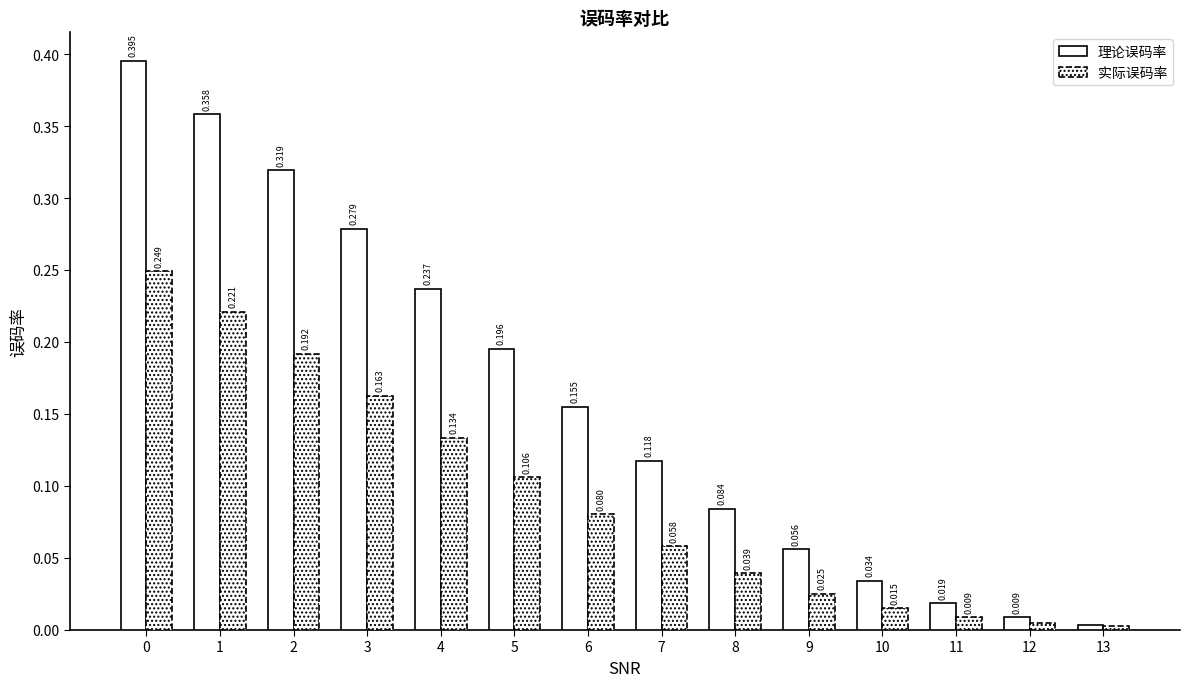

Reading left to right, list all the values displayed in this chart.

理论误码率: 0.4	0.4	0.3	0.3	0.2	0.2	0.2	0.1	0.1	0.1	0.0	0.0	0.0	0.0
实际误码率: 0.2	0.2	0.2	0.2	0.1	0.1	0.1	0.1	0.0	0.0	0.0	0.0	0.0	0.0